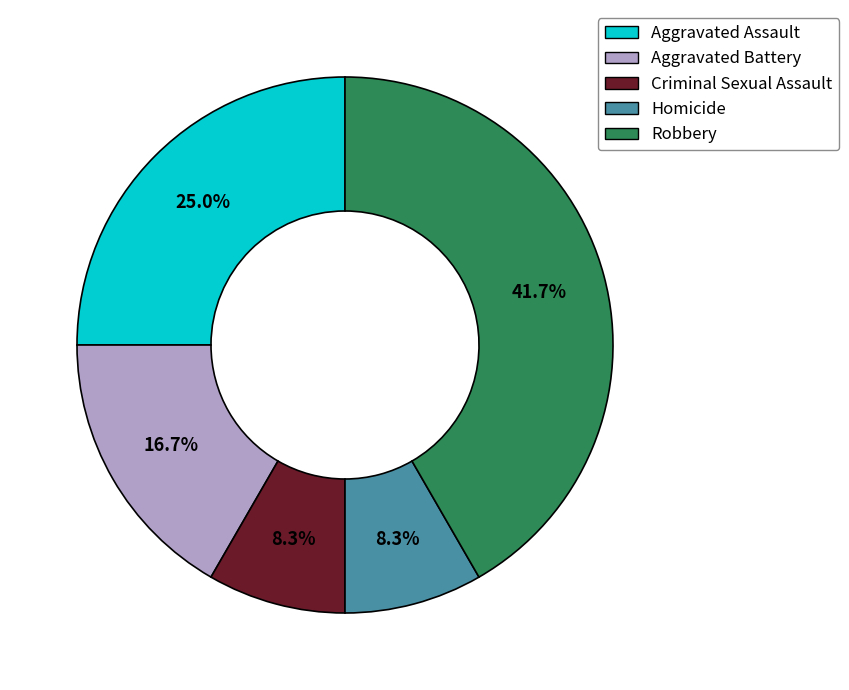

What is the largest slice in the pie chart?

Robbery